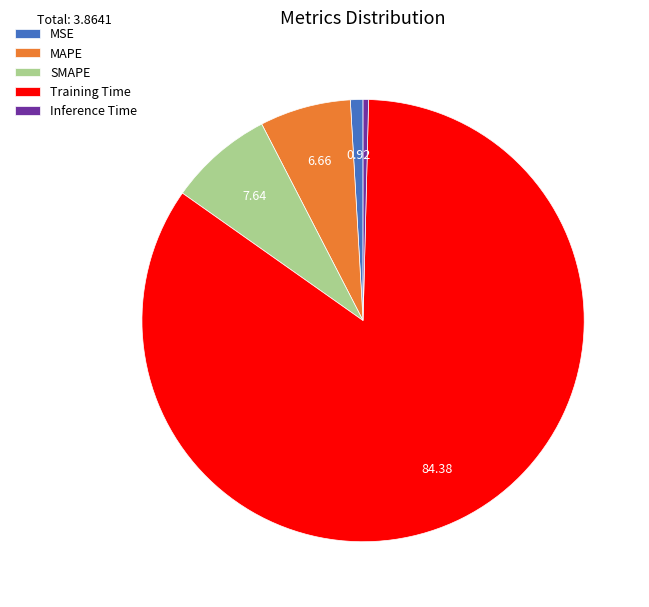

What is the largest slice in the pie chart?

Training Time